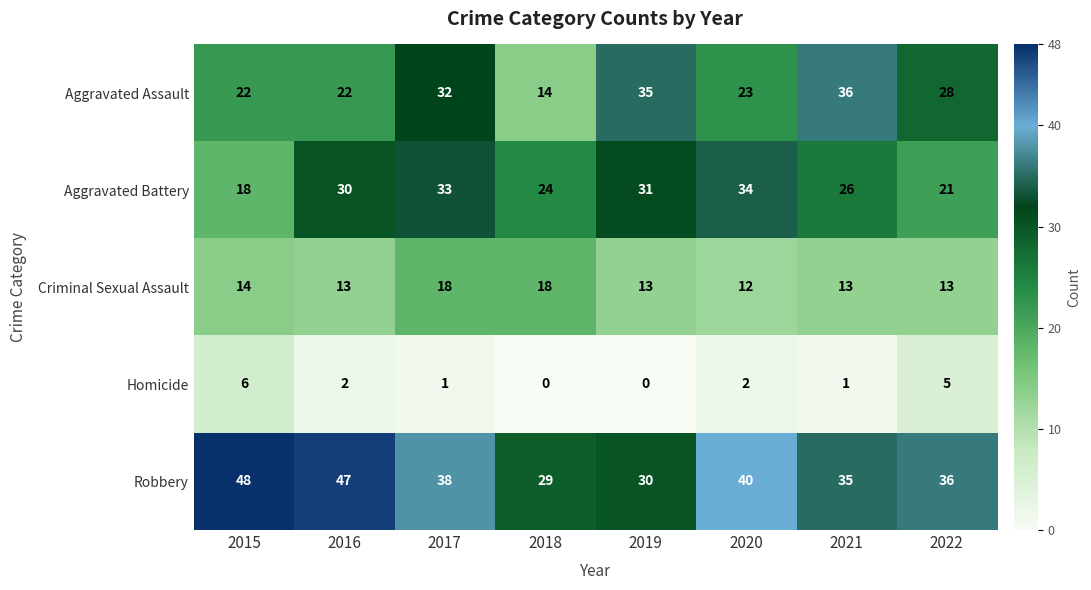

Rank the series at 2016 from lowest to highest value.

Homicide, Criminal Sexual Assault, Aggravated Assault, Aggravated Battery, Robbery